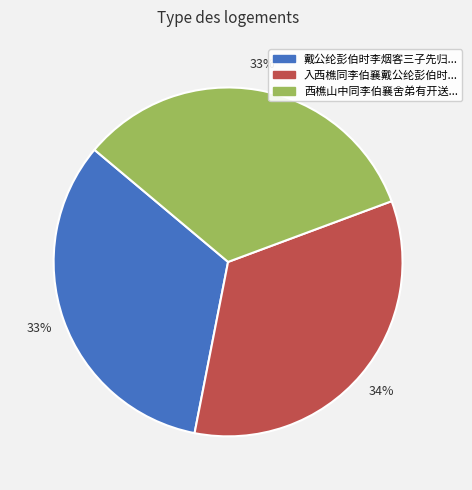

Is there a majority slice in this chart?

No